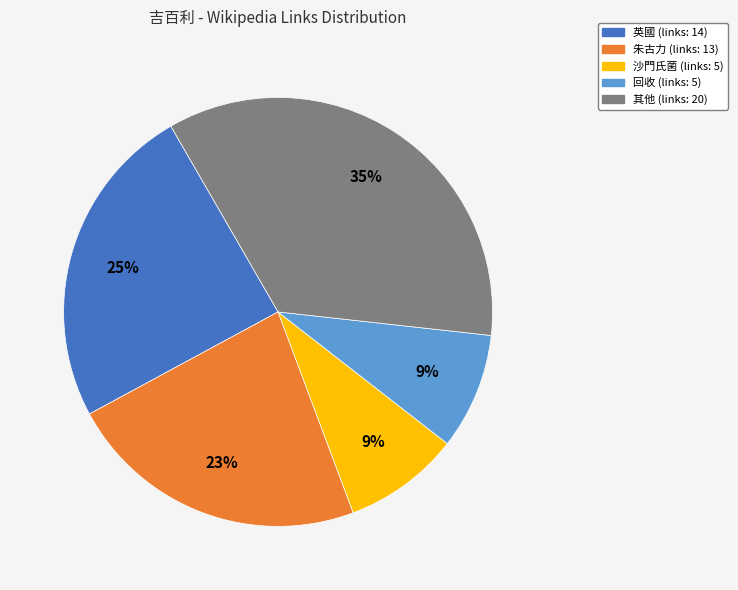

Does any single category account for the majority?

No